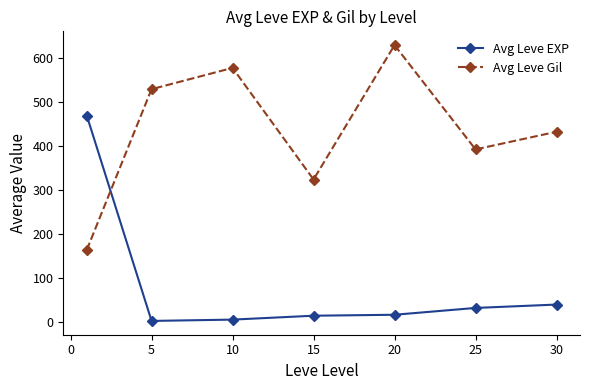

What are all the series names shown in the legend?

Avg Leve EXP, Avg Leve Gil